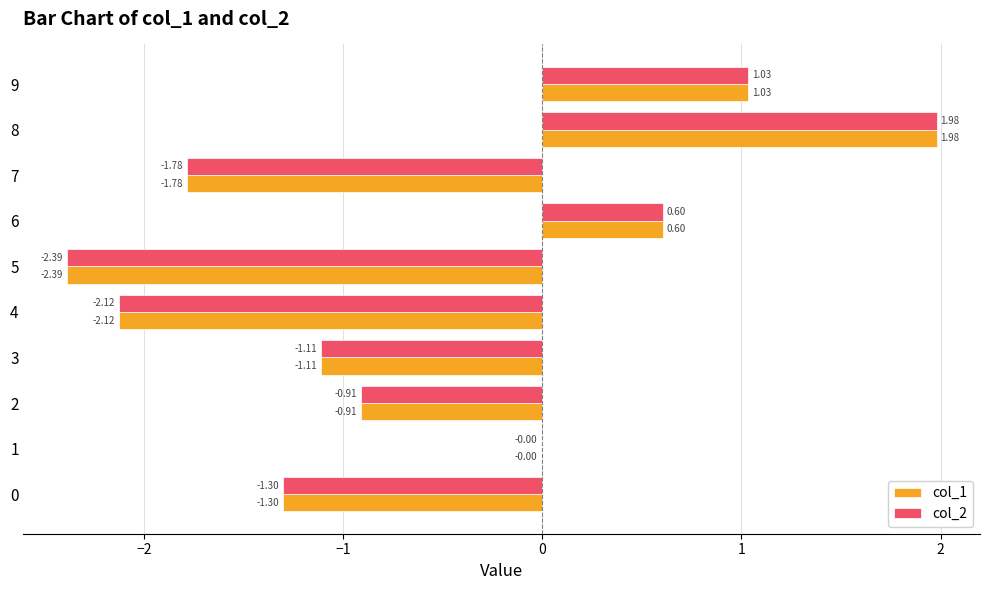

What is the sum of all col_1 values?

-6.0